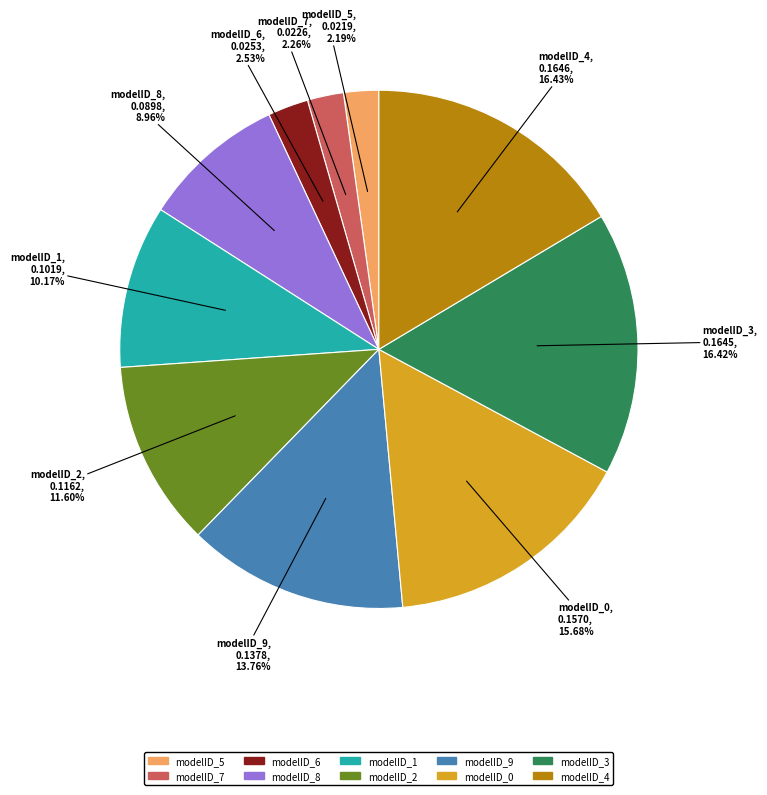

Count the number of slices in the pie.

10